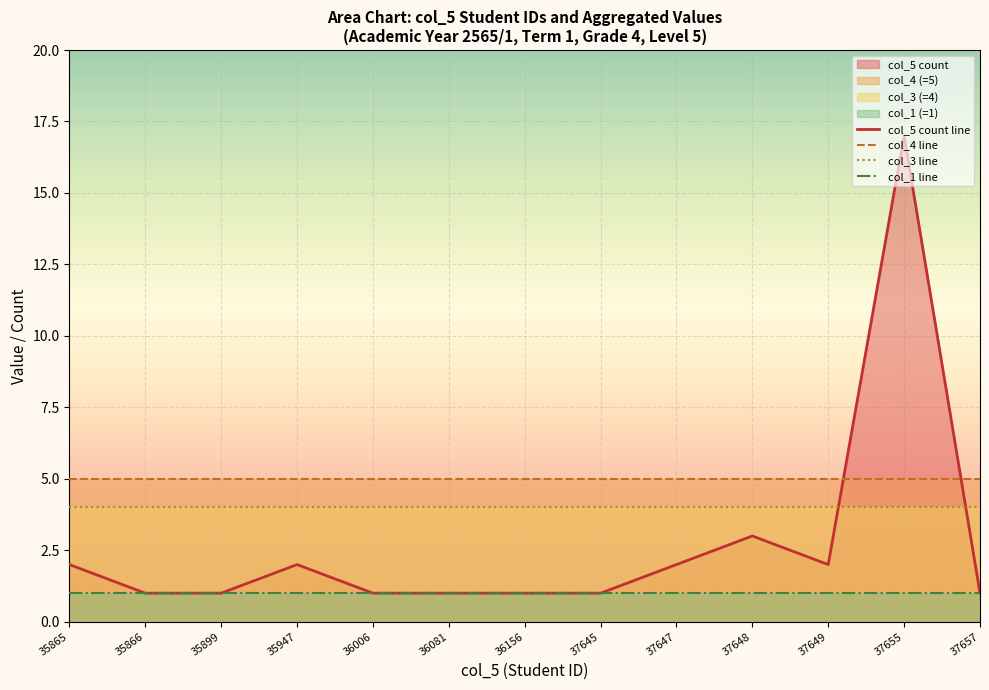

What value does the col_3 line series have at 37648?

4